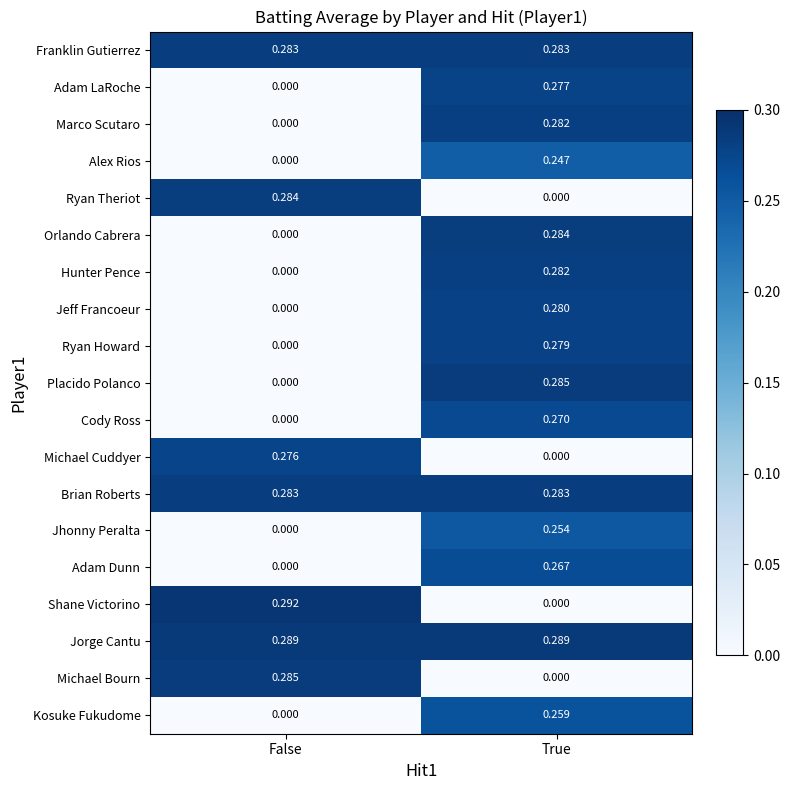

Rank the categories by Hunter Pence value from highest to lowest.

True, False